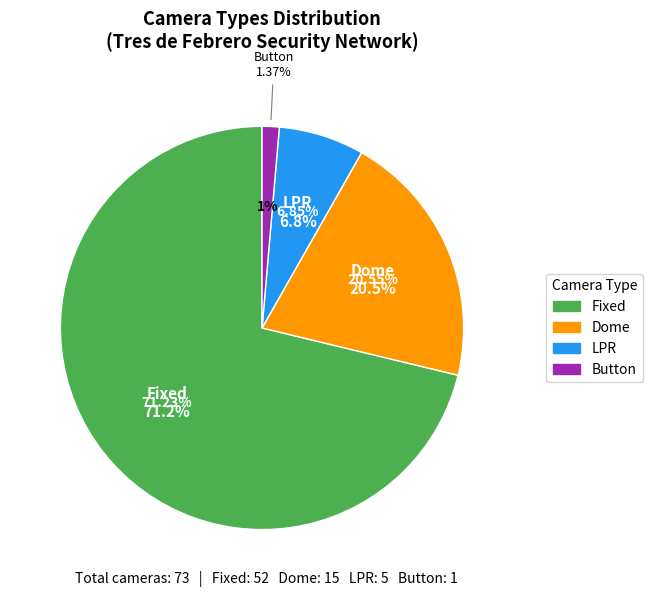

Rank the categories by value from lowest to highest.

Button, LPR, Dome, Fixed